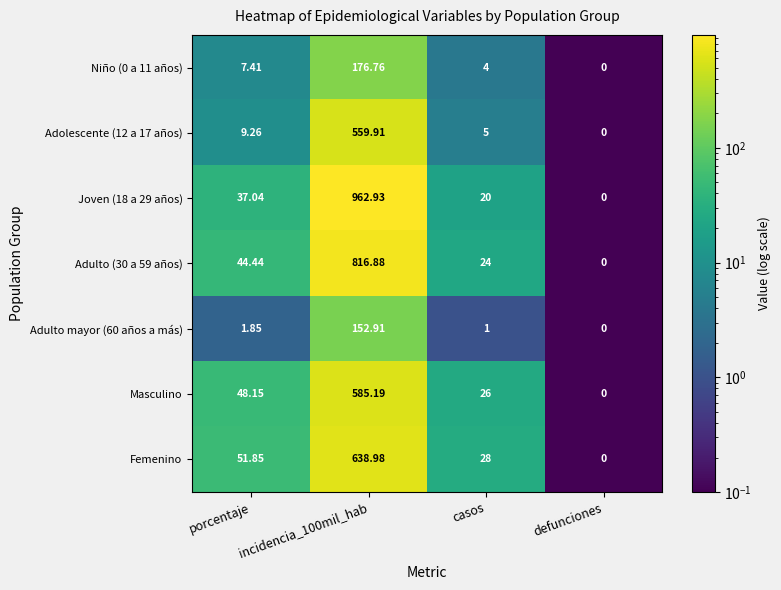

Is the value of Femenino at incidencia_100mil_hab greater than the value of Masculino at defunciones?

Yes